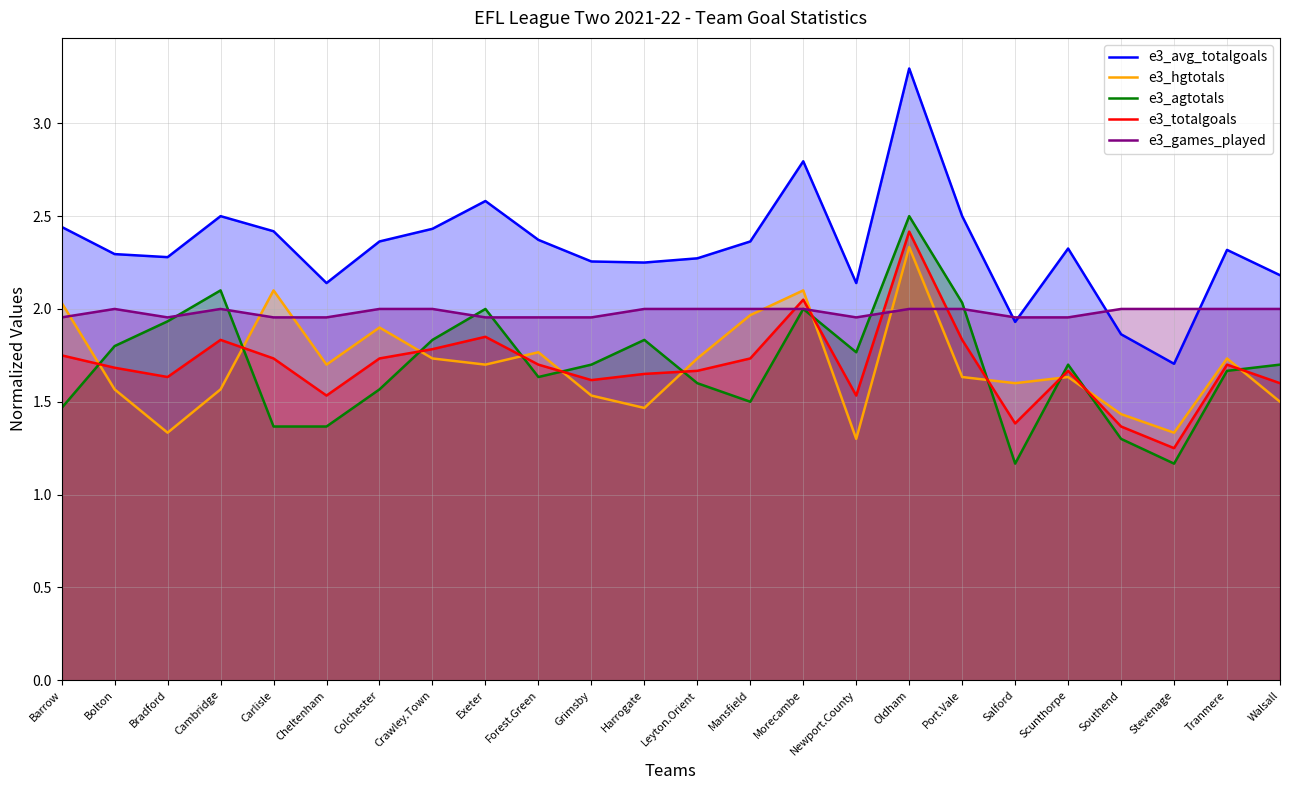

What is the difference between the e3_totalgoals values at Morecambe and Exeter?

0.2